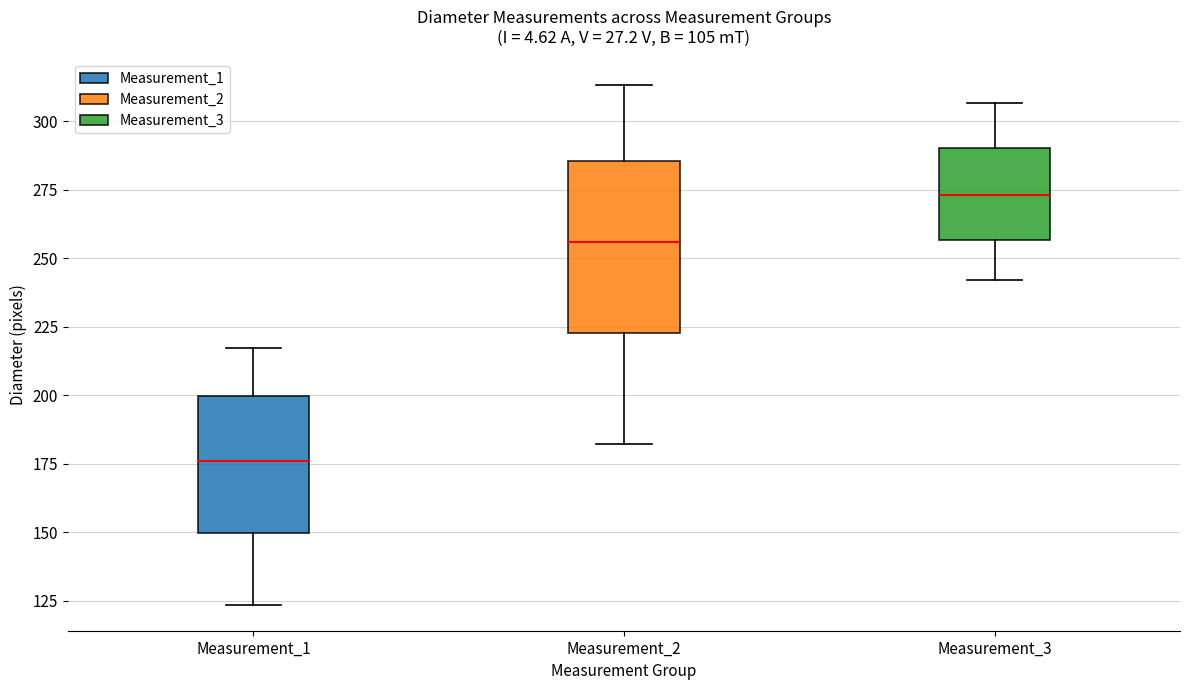

Comparing the boxes themselves (not the whiskers), which one is the tallest?

Measurement_2